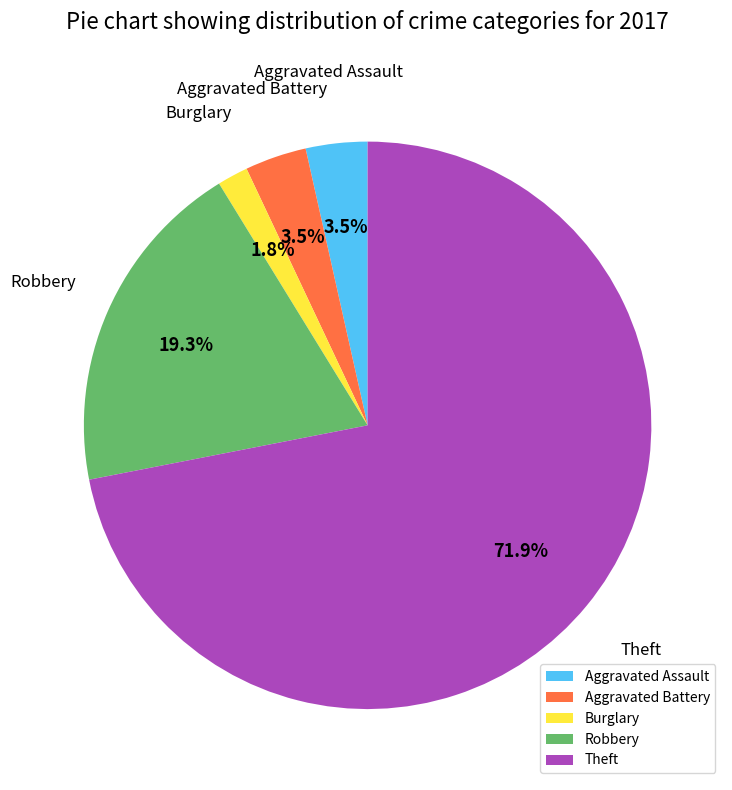

Which has a higher value, Aggravated Assault or Burglary?

Aggravated Assault